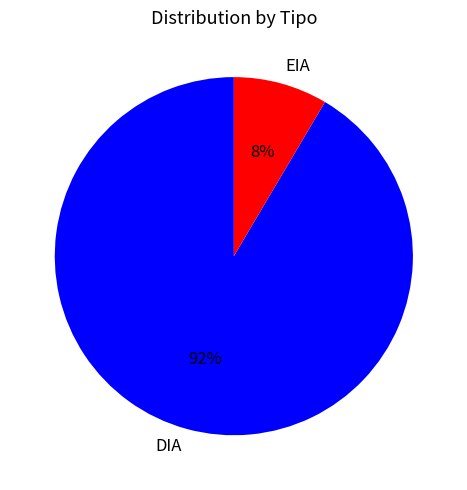

To the nearest percent, what is the combined percentage of EIA and DIA?

100%